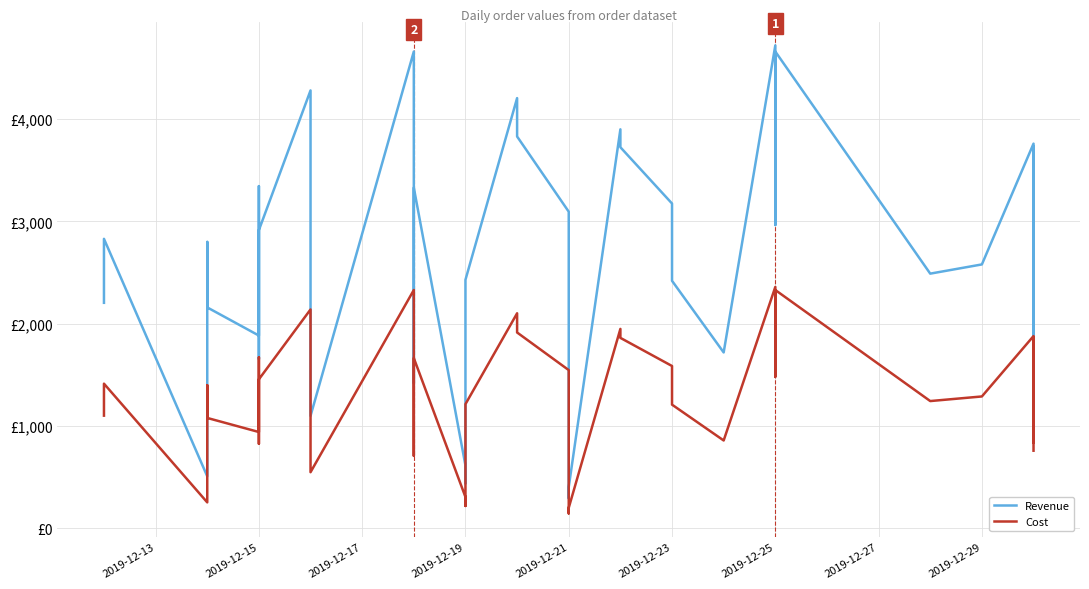

At 2019-12-15, list the series in order from smallest to largest.

Cost, Revenue